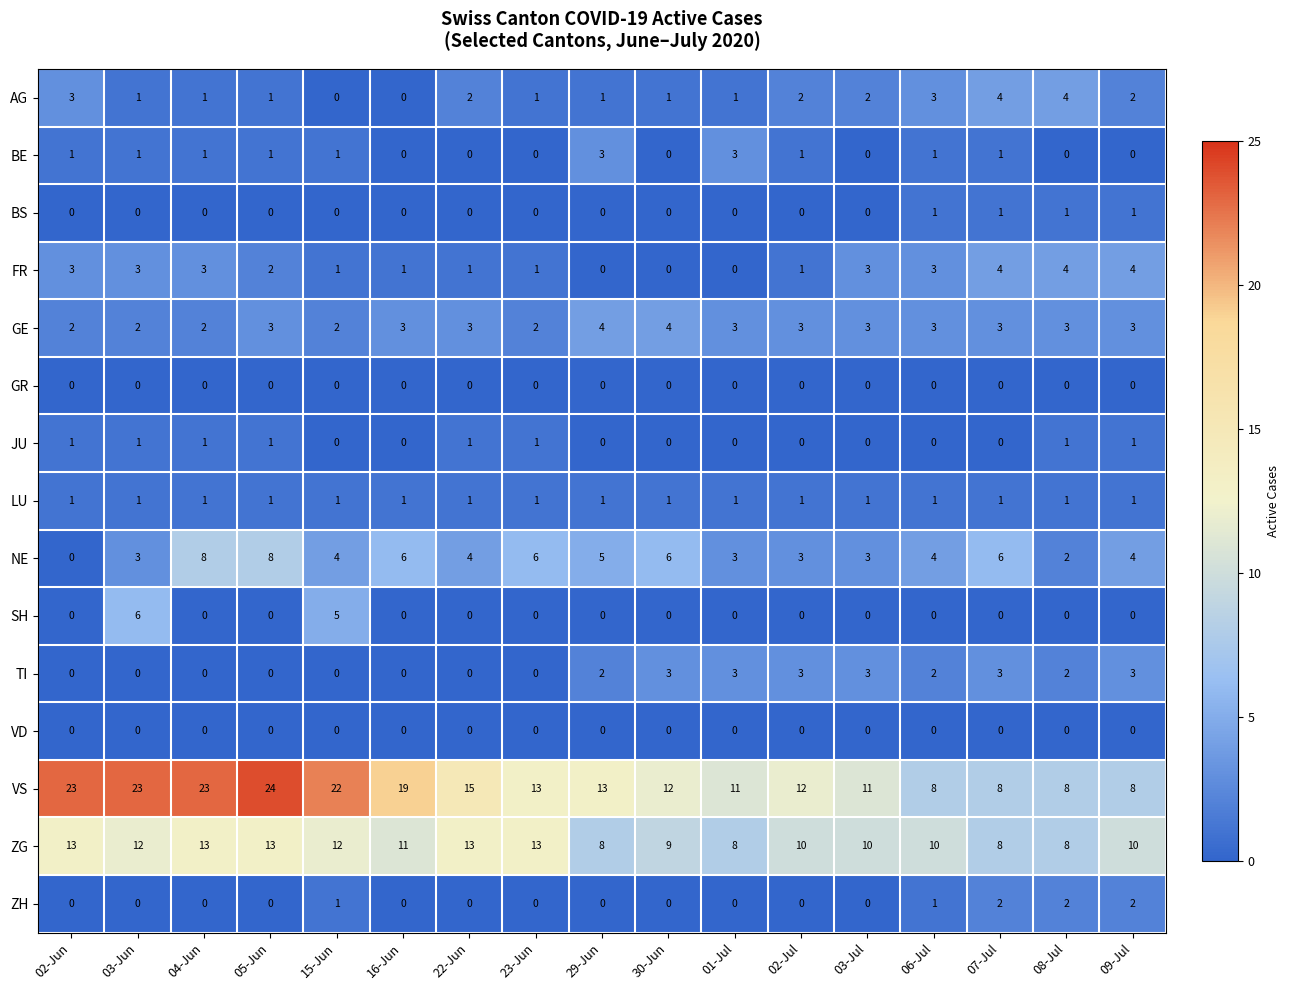

Which series has the largest total across all categories?

VS